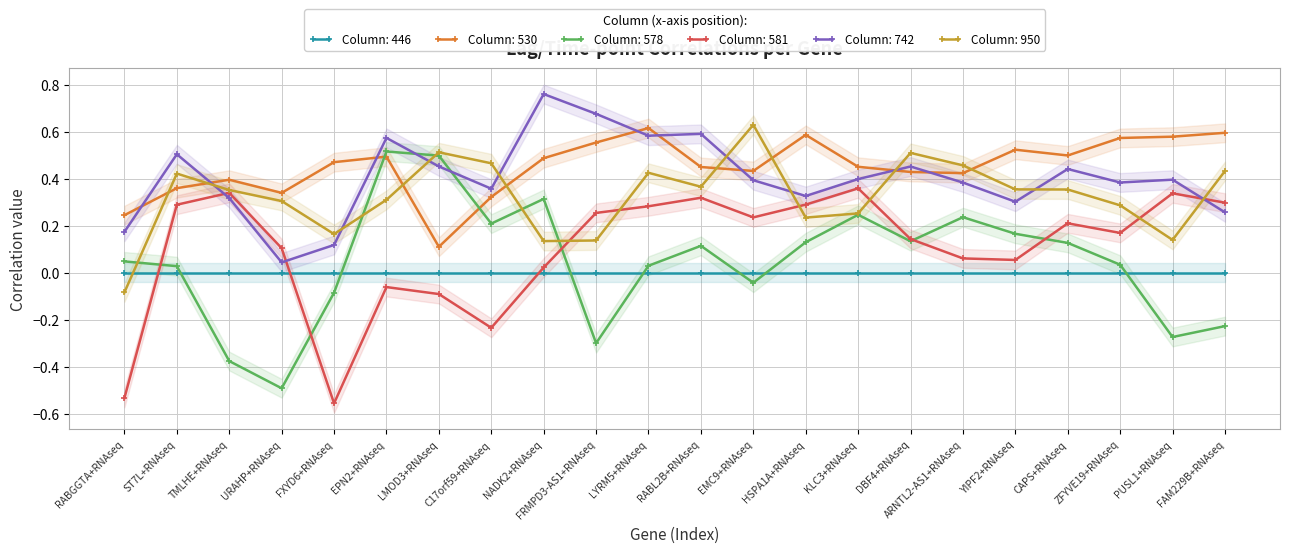

How many interior local valleys does the 581 series have?

5